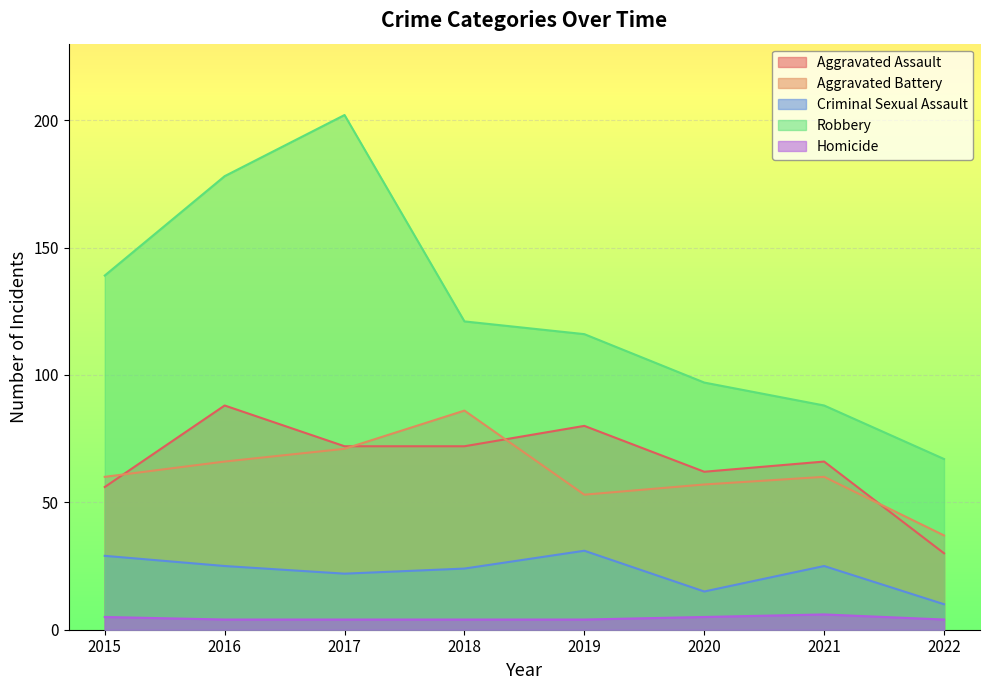

How many lines are shown in the chart?

5